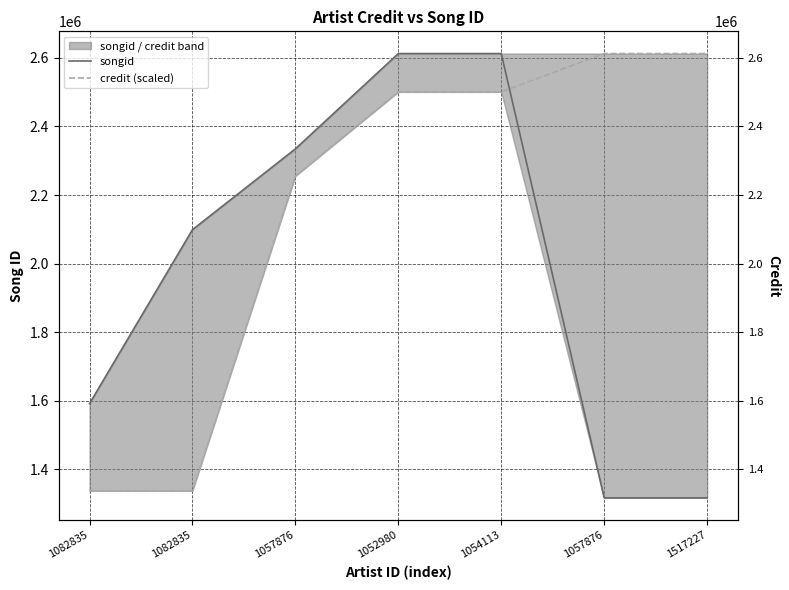

At which category is the sum across all series the highest?

1052980